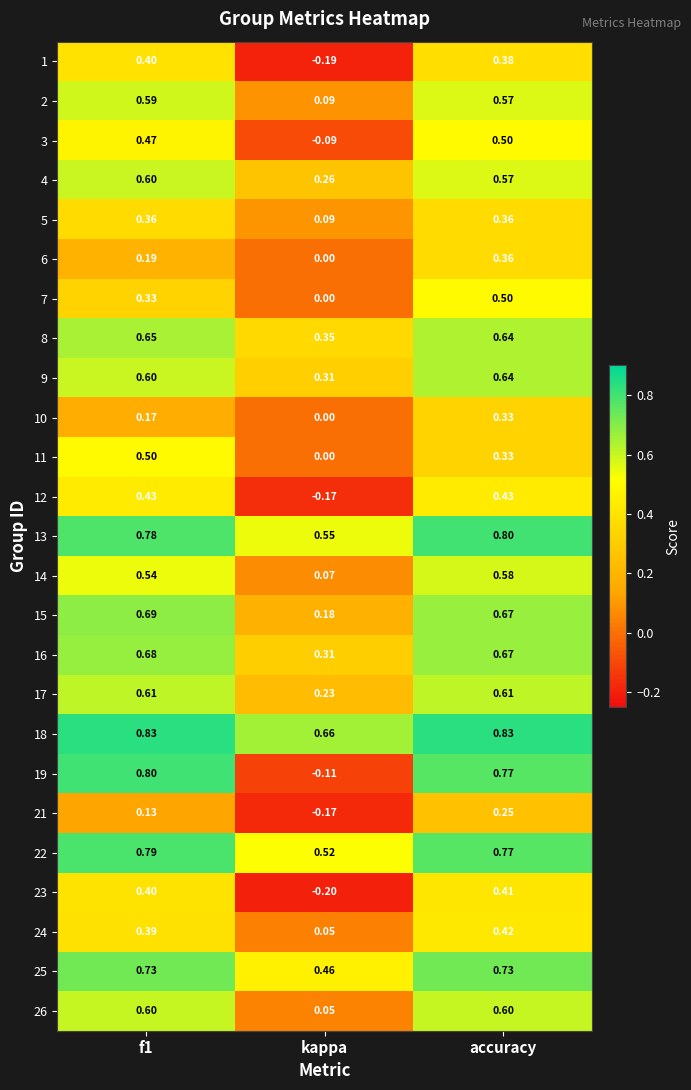

At which category is the sum across all series the highest?

accuracy